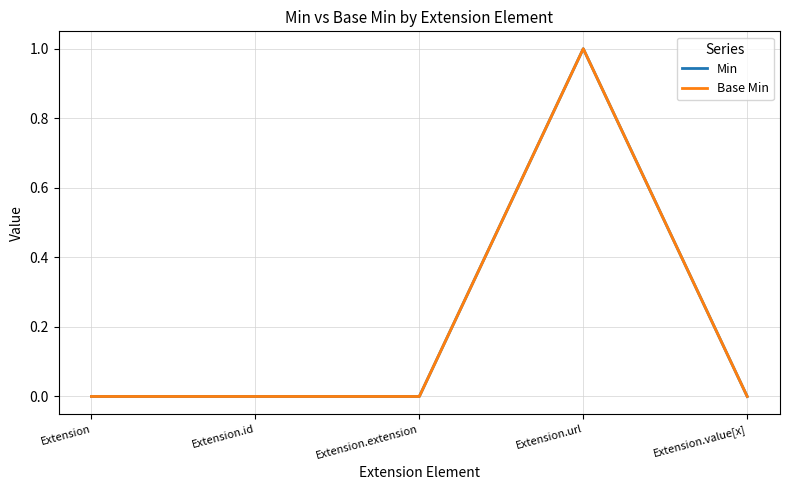

Reading left to right, extract all data points from this chart.

Min: 0	0	0	1	0
Base Min: 0	0	0	1	0